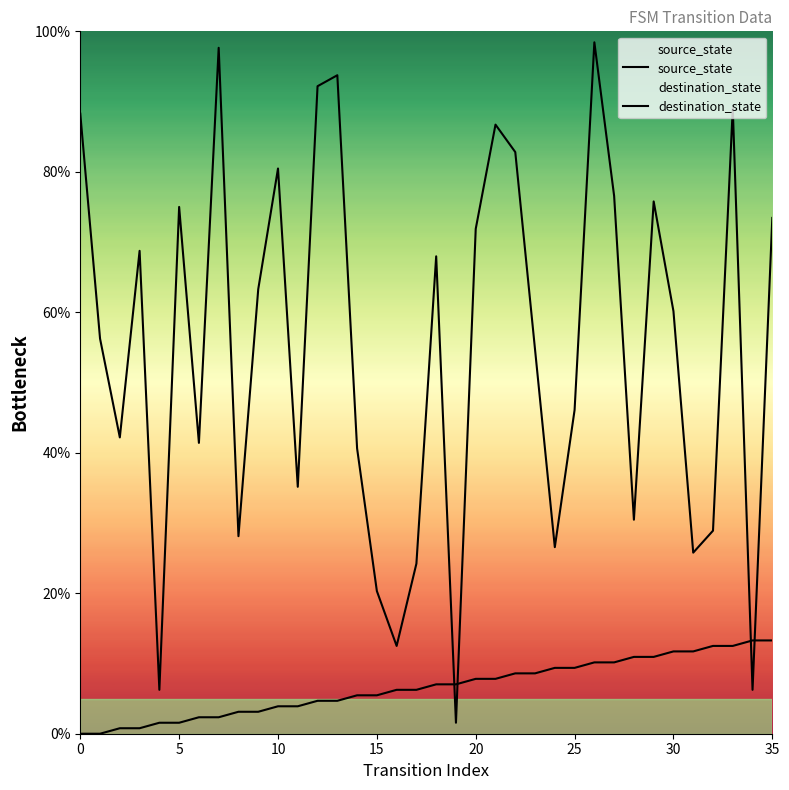

How many categories are shown in the chart?

36